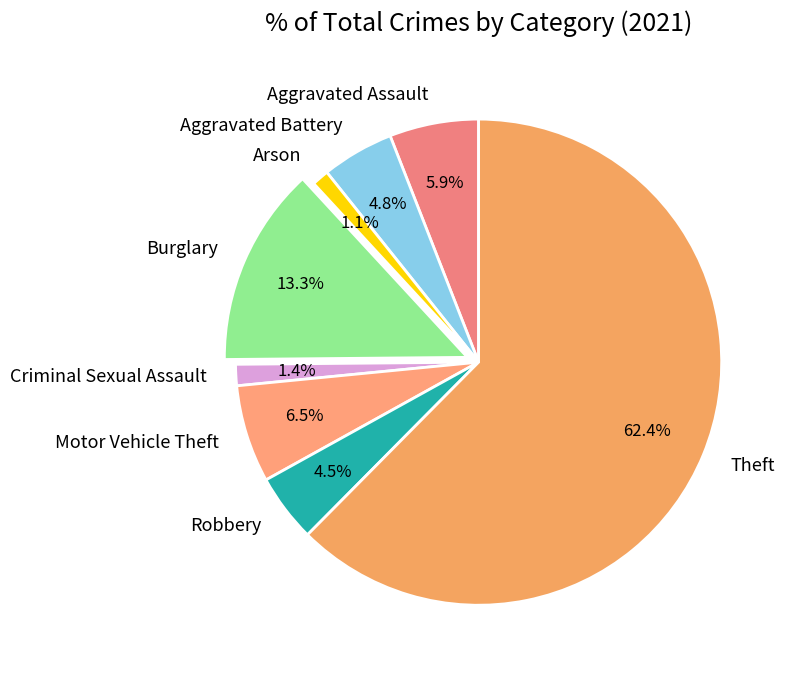

To the nearest percent, what percentage of the pie is Burglary?

13%